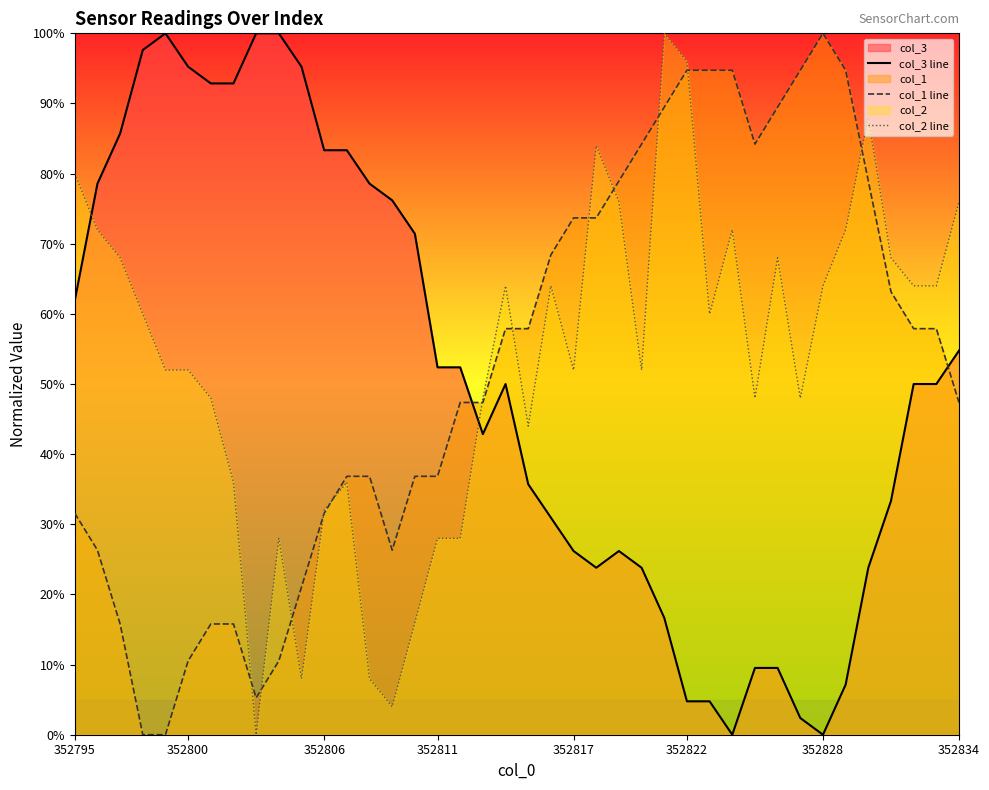

At how many categories does at least one series exceed 0?

40